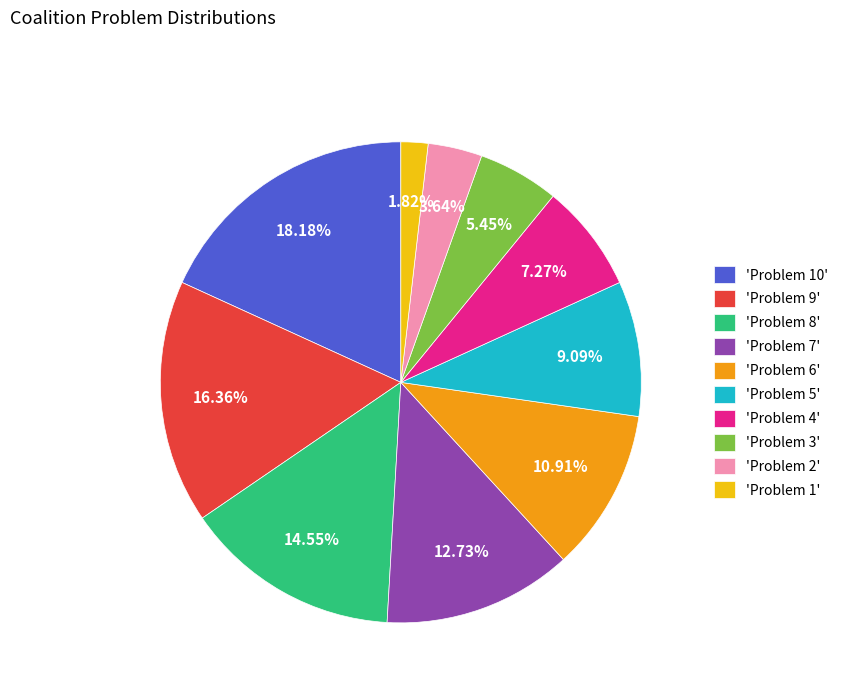

Is there a majority slice in this chart?

No